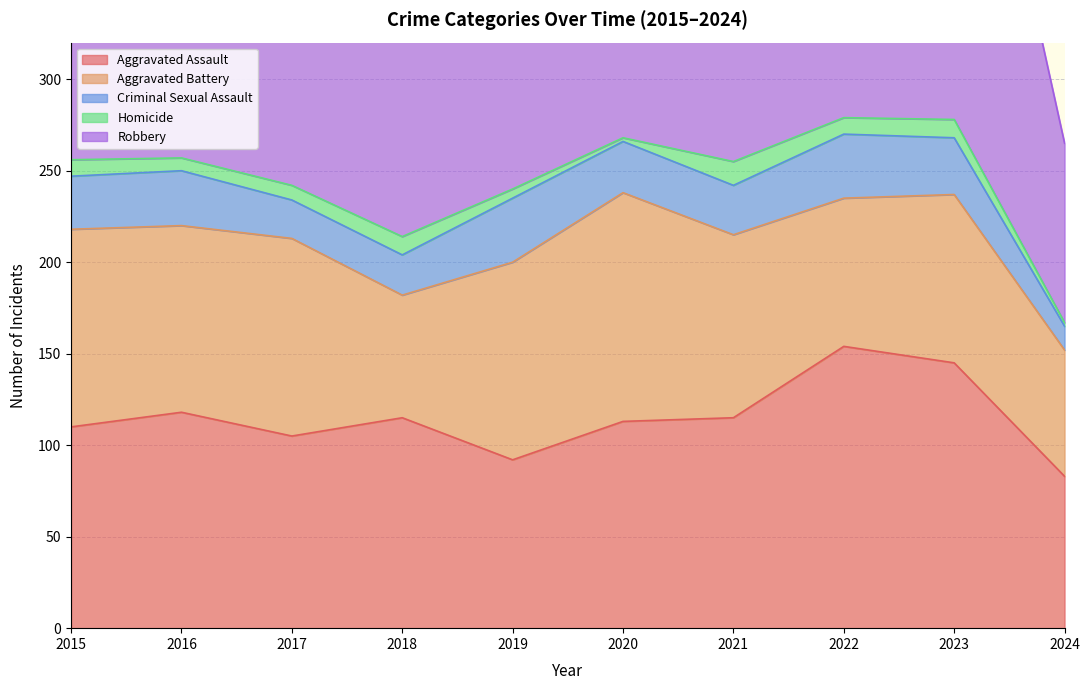

Where is the first local minimum for Aggravated Battery?

2016